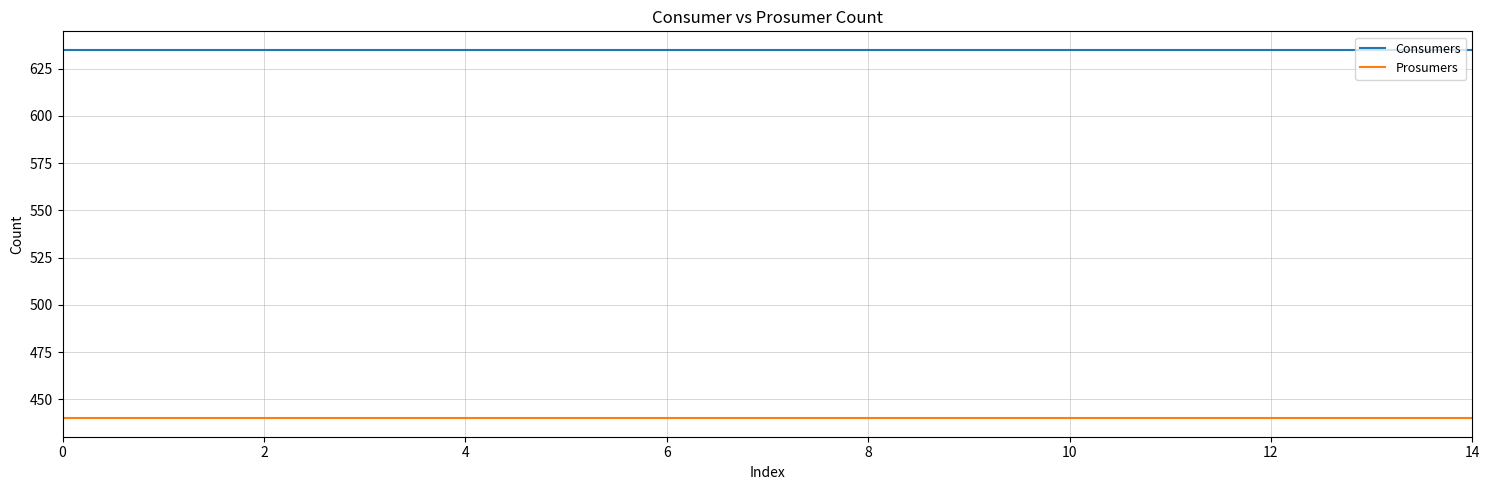

List the series in order of their overall mean, highest first.

Consumers, Prosumers